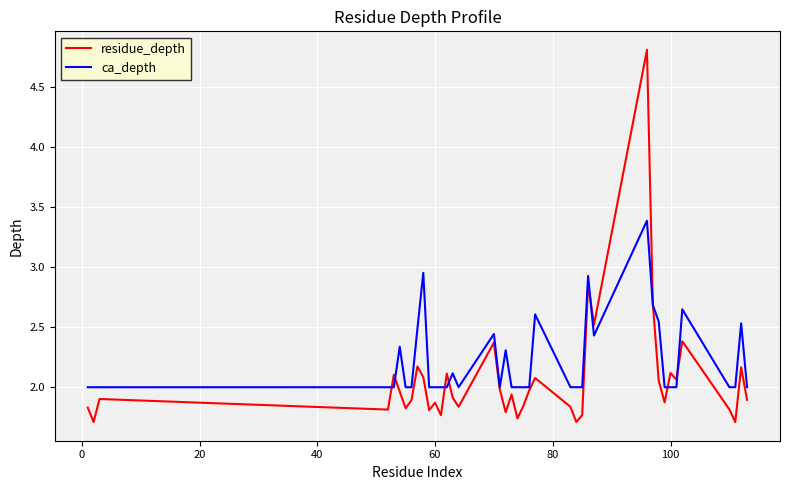

Which series has the largest range (max minus min)?

residue_depth